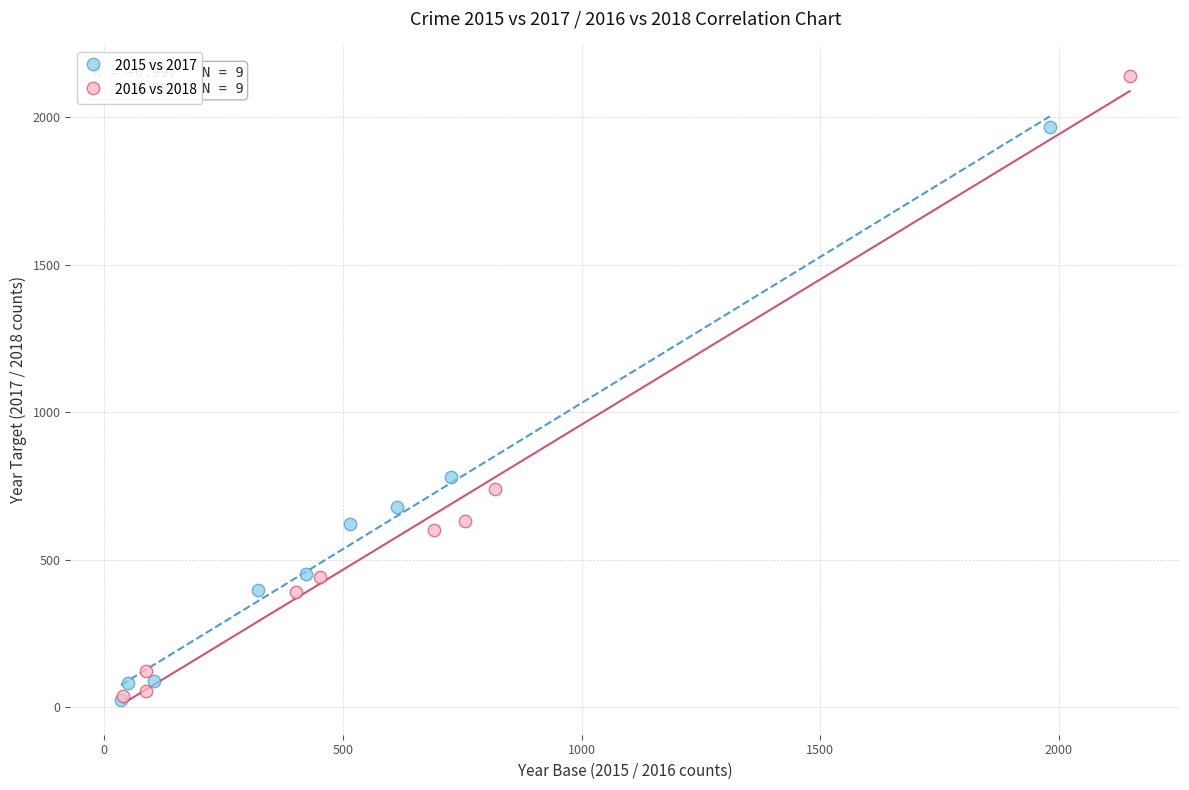

Which series has the largest Y range (max minus min)?

2016 vs 2018